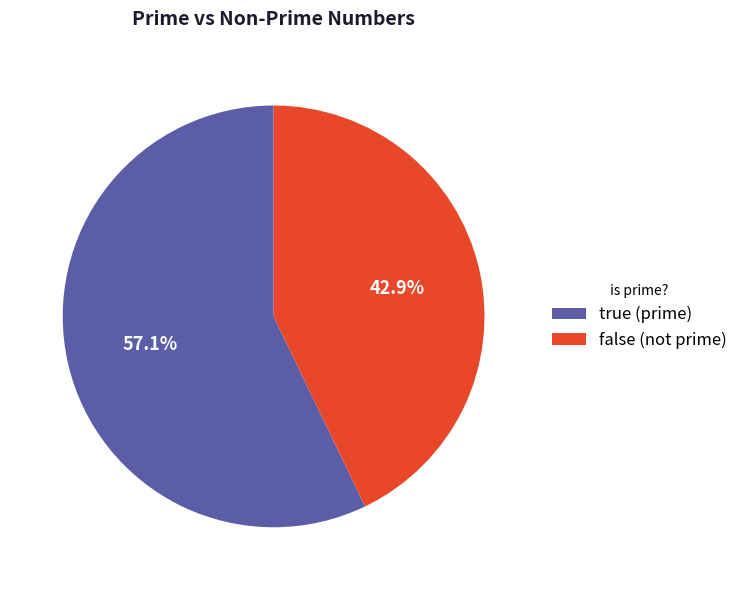

How many slices are in this pie chart?

2